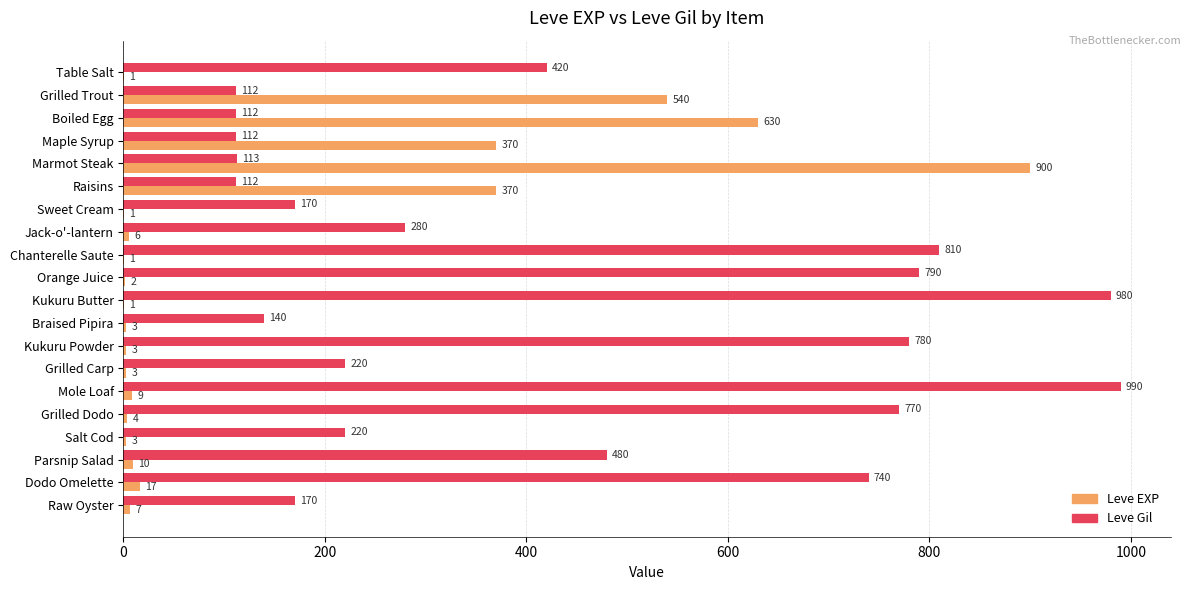

True or false: Leve EXP has a value of 554 at Maple Syrup.

False